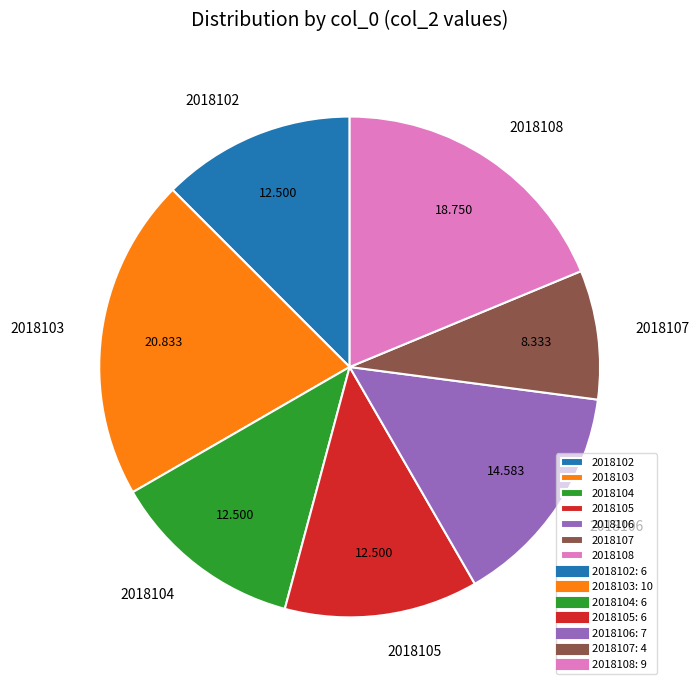

Is there a majority slice in this chart?

No